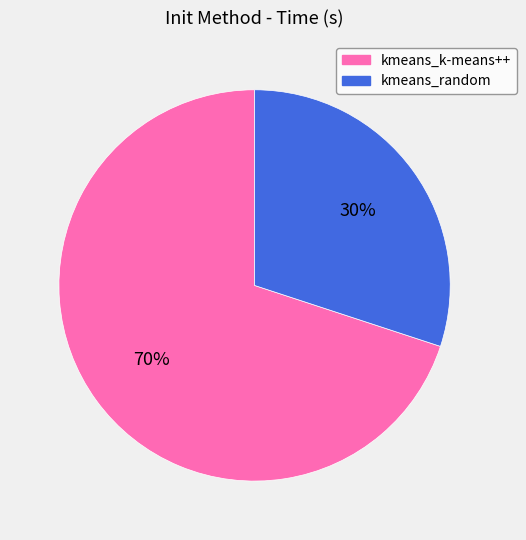

Is the sum of kmeans_random and kmeans_k-means++ greater than half?

Yes